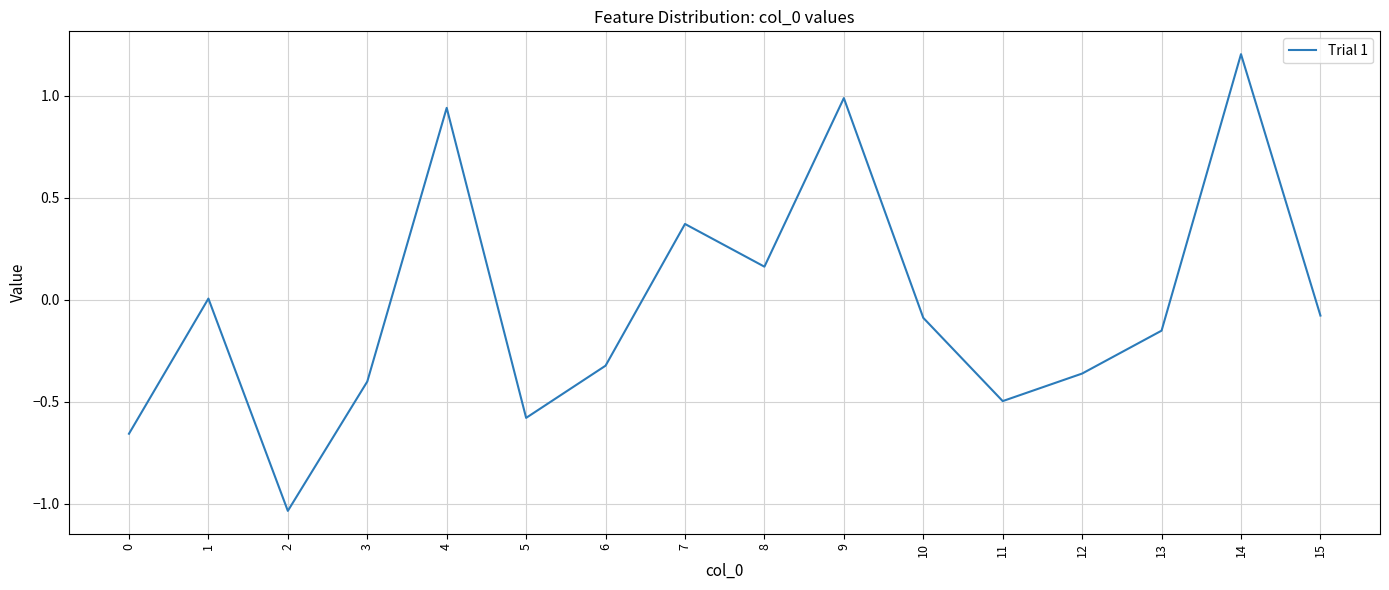

What is the change in value from 2 to 4?

+2.0